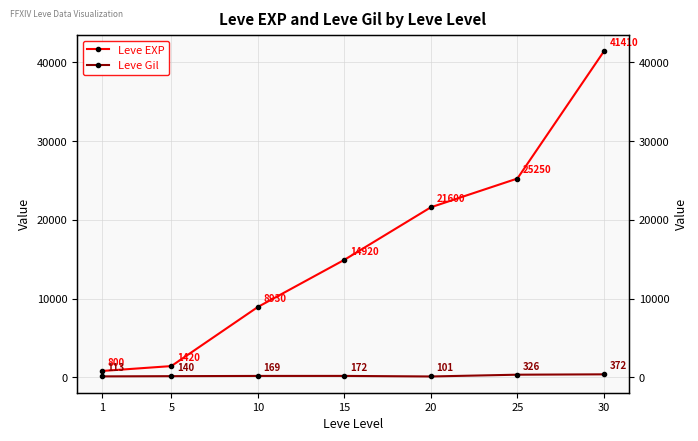

What is the difference between the highest and lowest values at 20?

21499